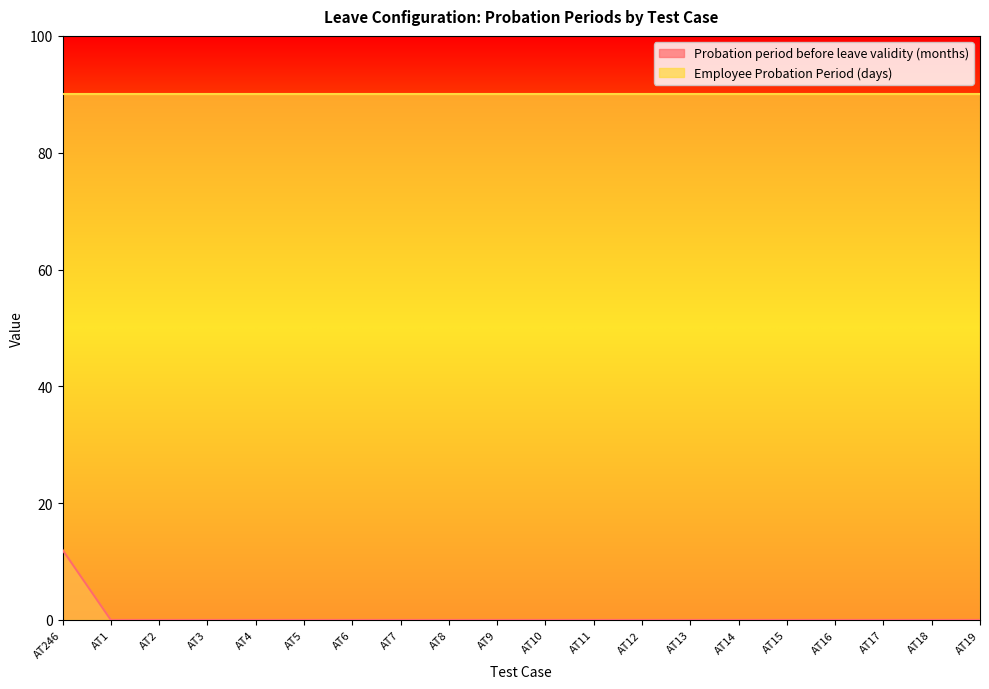

True or false: the data shows 0 at AT15.

True